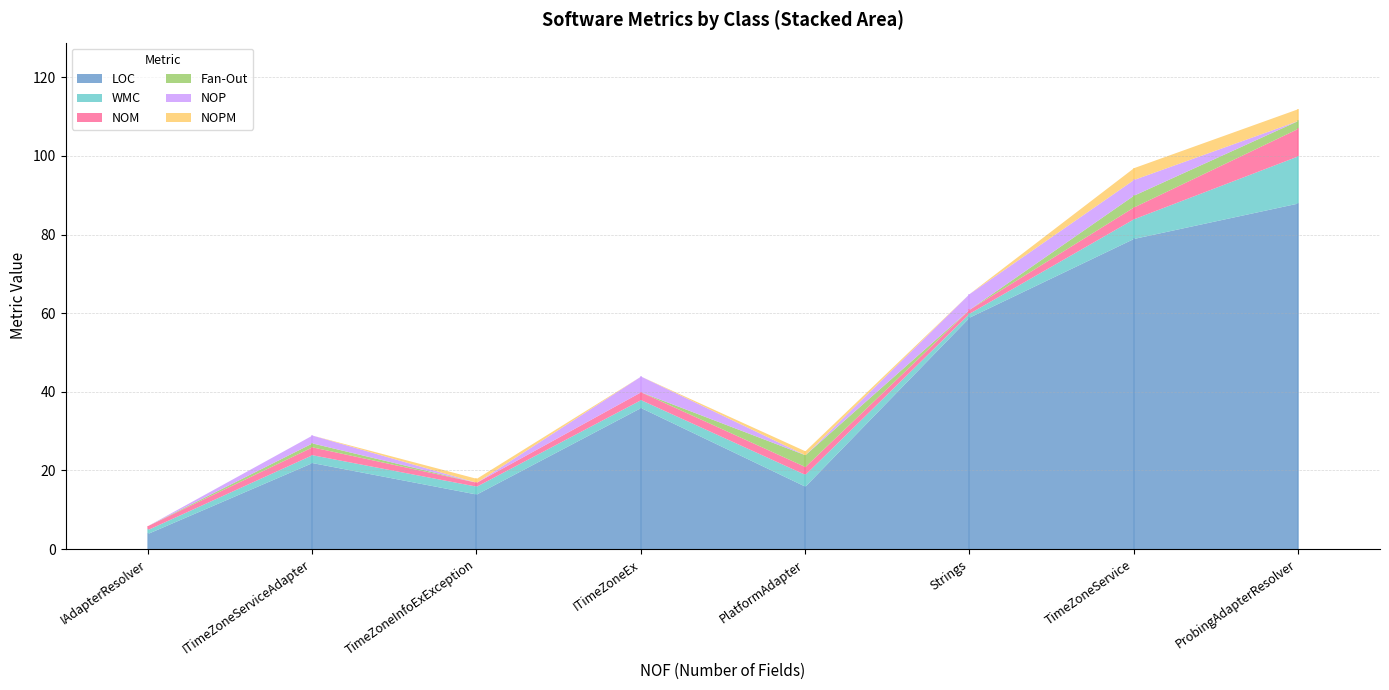

What is the total value across all series at TimeZoneService?

97